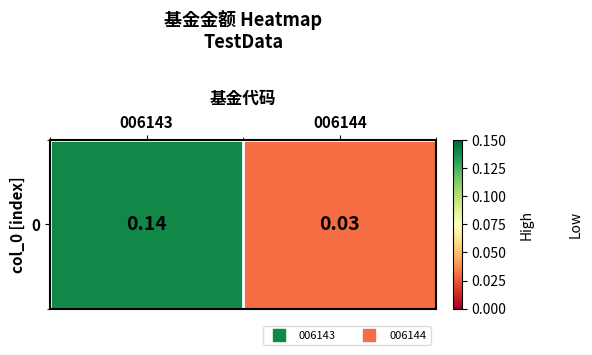

What is the approximate value at 006143?

0.1